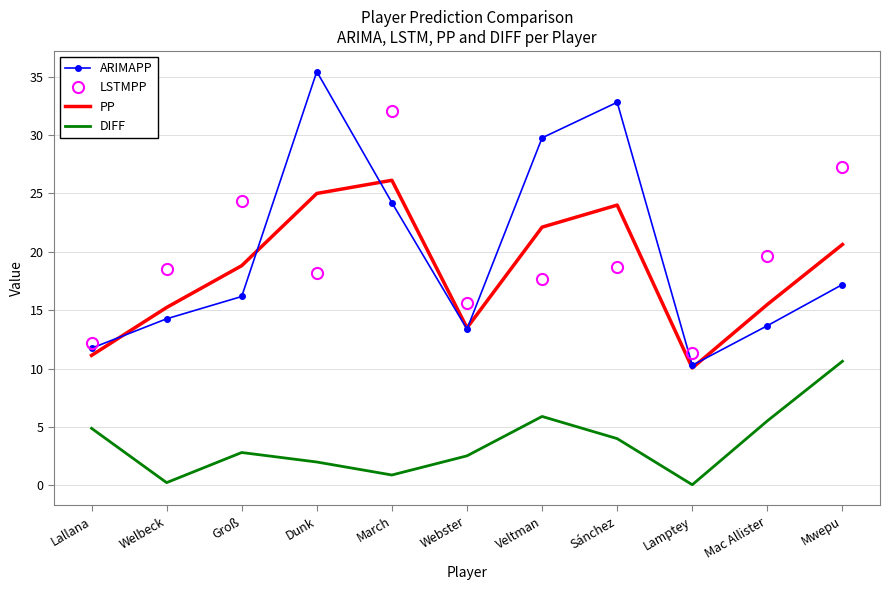

Is it true that ARIMAPP equals 24.2 at March?

True